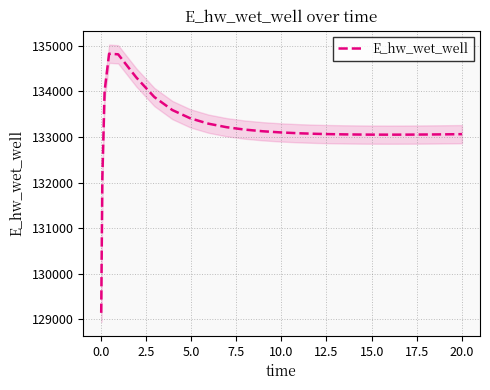

Reading left to right, transcribe all the data shown in this chart.

129143.5	132108.0	134005.0	134824.6	134811.5	134306.2	133875.9	133589.3	133407.2	133290.6	133213.6	133161.2	133124.6	133098.8	133080.4	133067.6	133062.9	133056.0	133051.9	133050.8	133050.0	133050.8	133051.8	133054.6	133058.5	133061.0